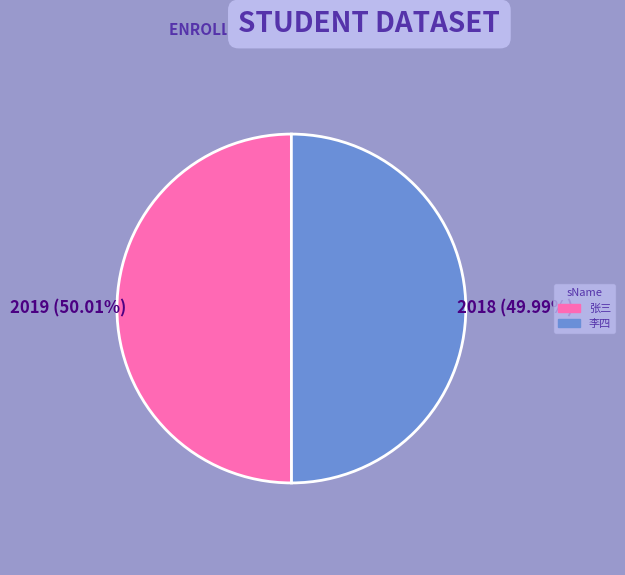

Is there any slice that represents more than half of the pie?

Yes